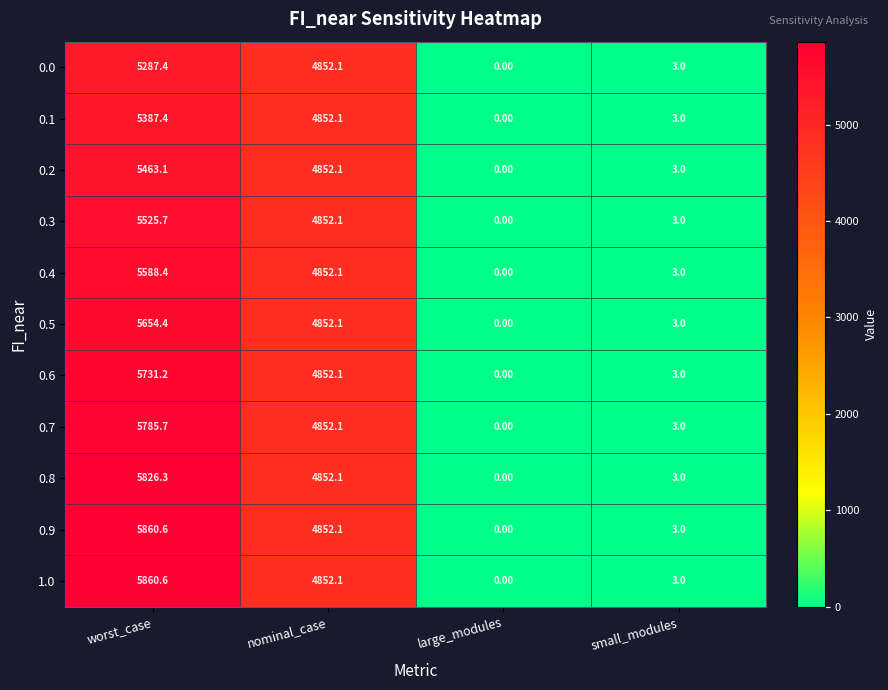

How many series are shown in this chart?

11